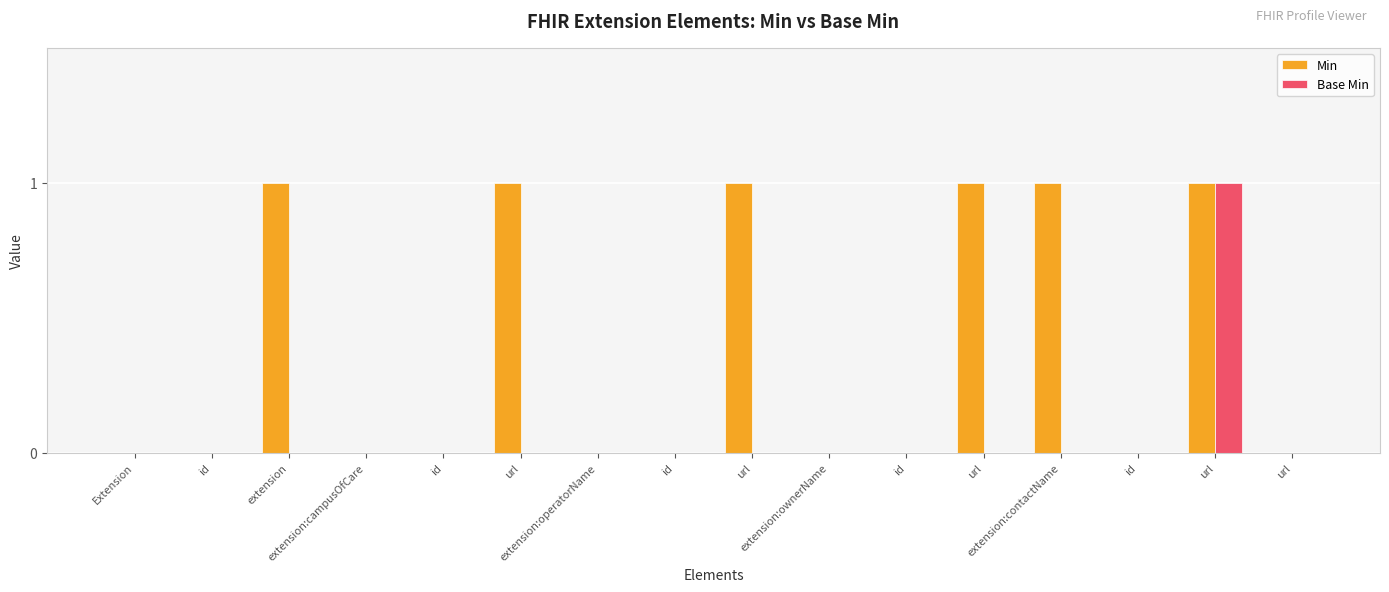

Rank the categories by Base Min value from highest to lowest.

url, Extension, id, extension, extension:campusOfCare, id, url, extension:operatorName, id, url, extension:ownerName, id, url, extension:contactName, id, url